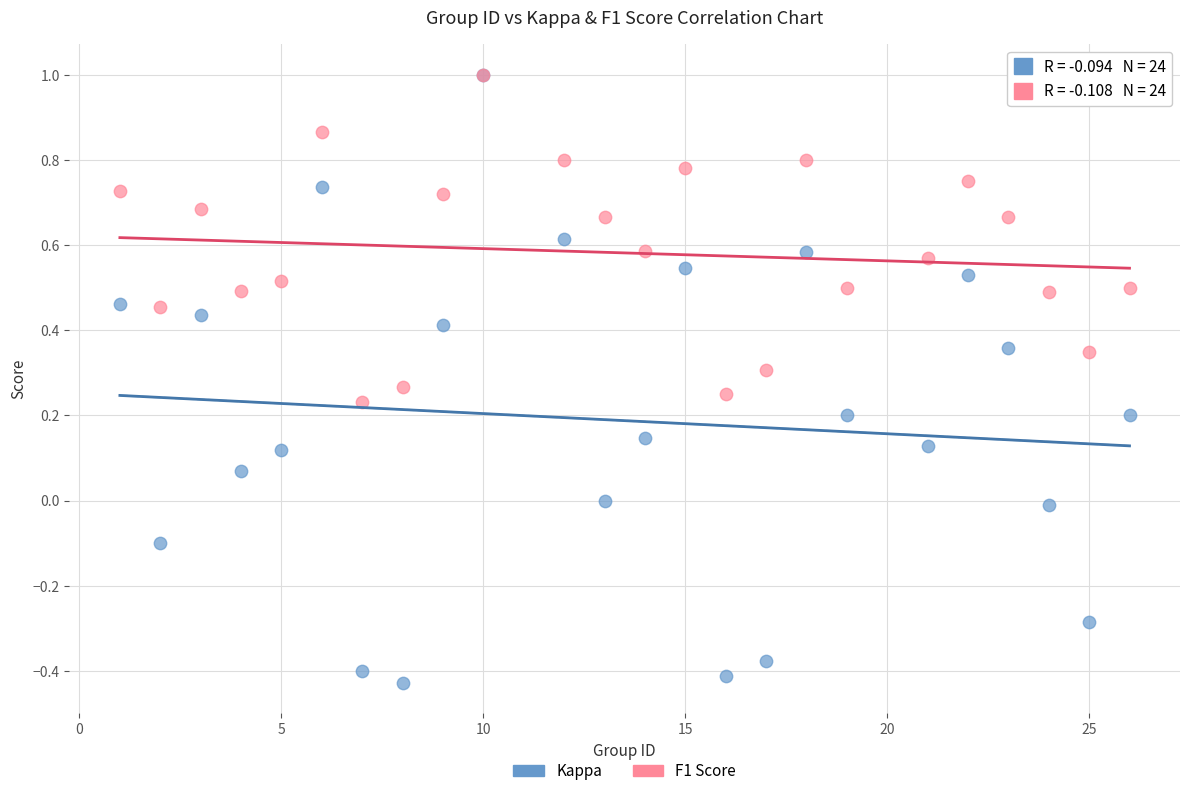

Which series reaches the minimum Y coordinate?

Kappa